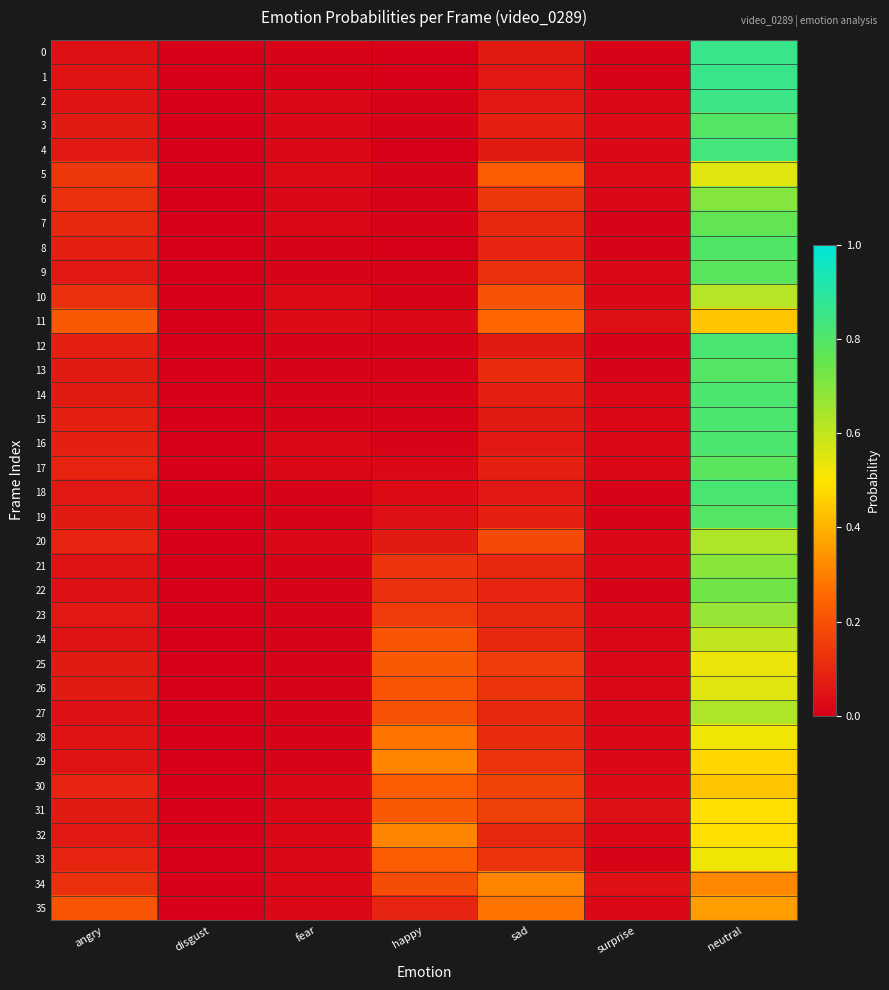

Which label corresponds to the smallest value in the chart?

disgust